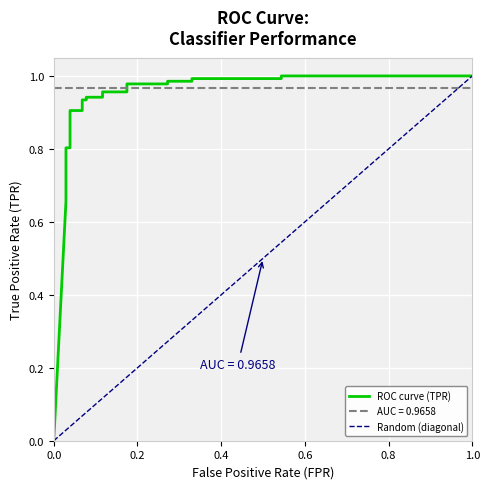

What is the difference between the maximum and minimum values in the fpr series?

1.0